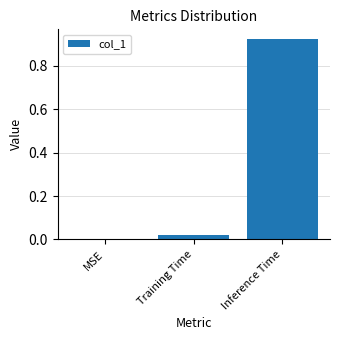

Are the bars horizontal?

No